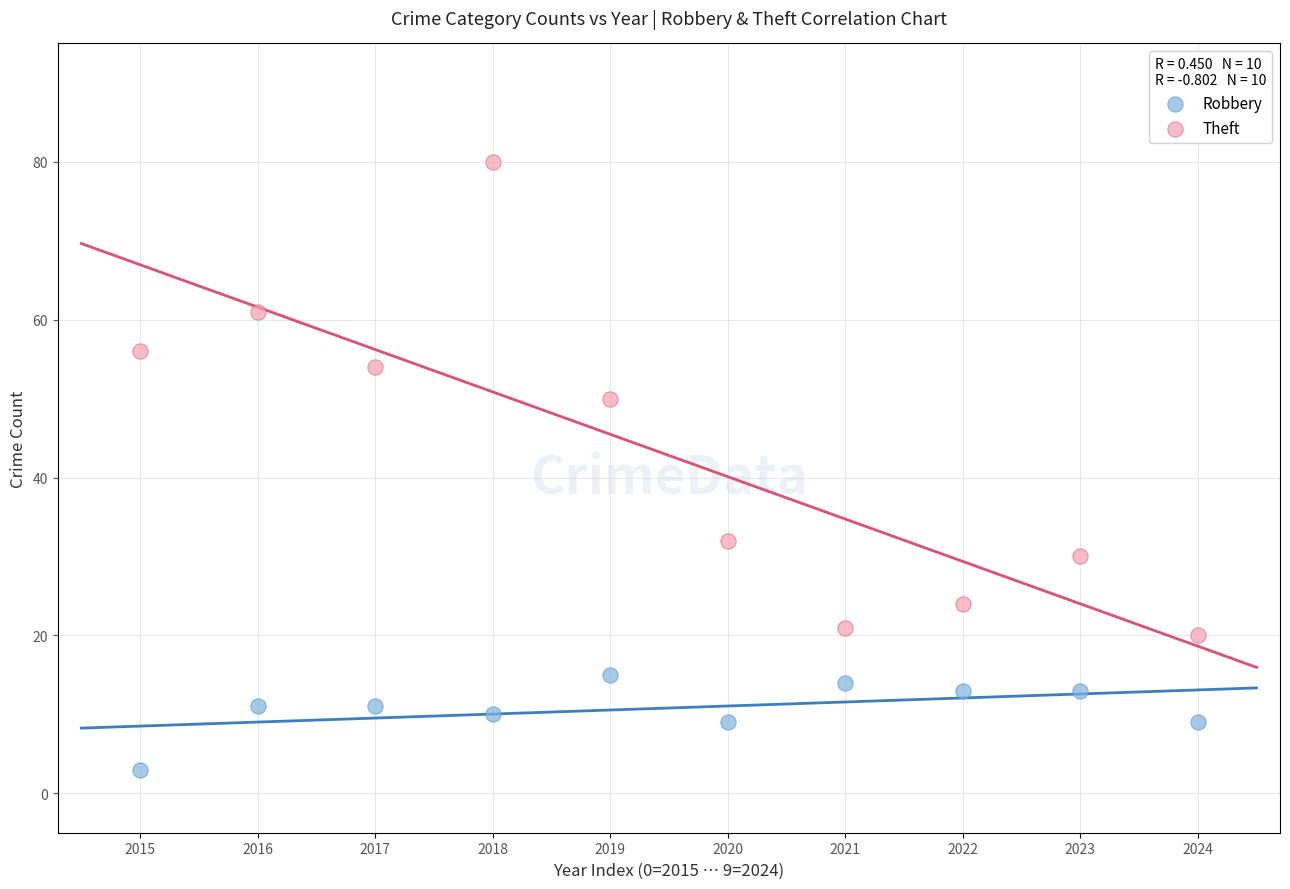

Which series reaches the minimum Y coordinate?

Robbery